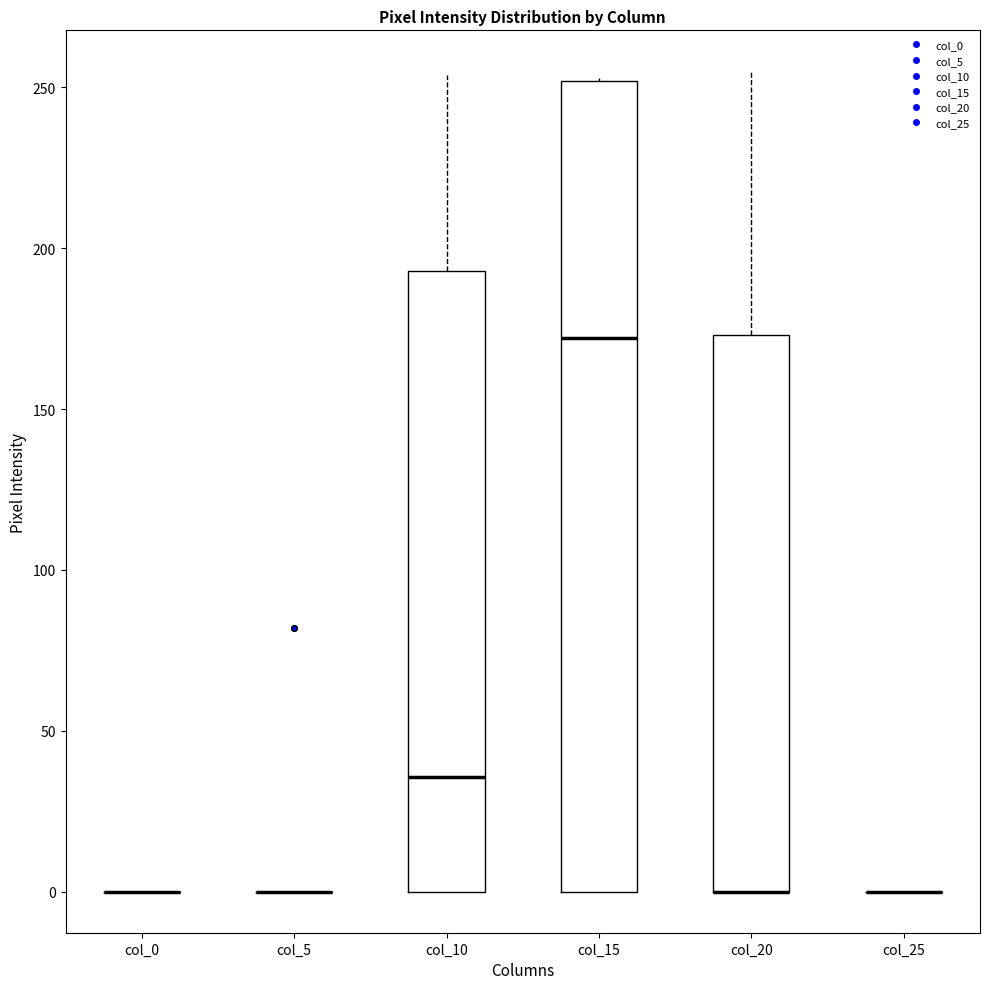

Which box is the tallest, from its lower edge to its upper edge?

col_15